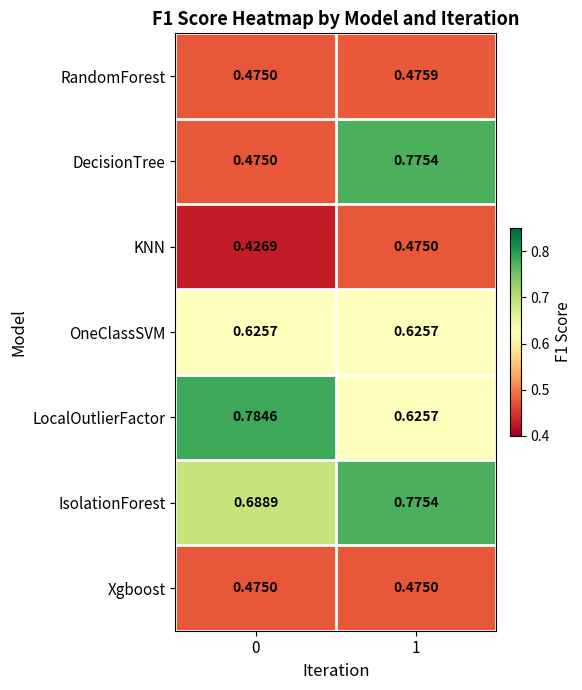

At which category is the sum across all series the highest?

1